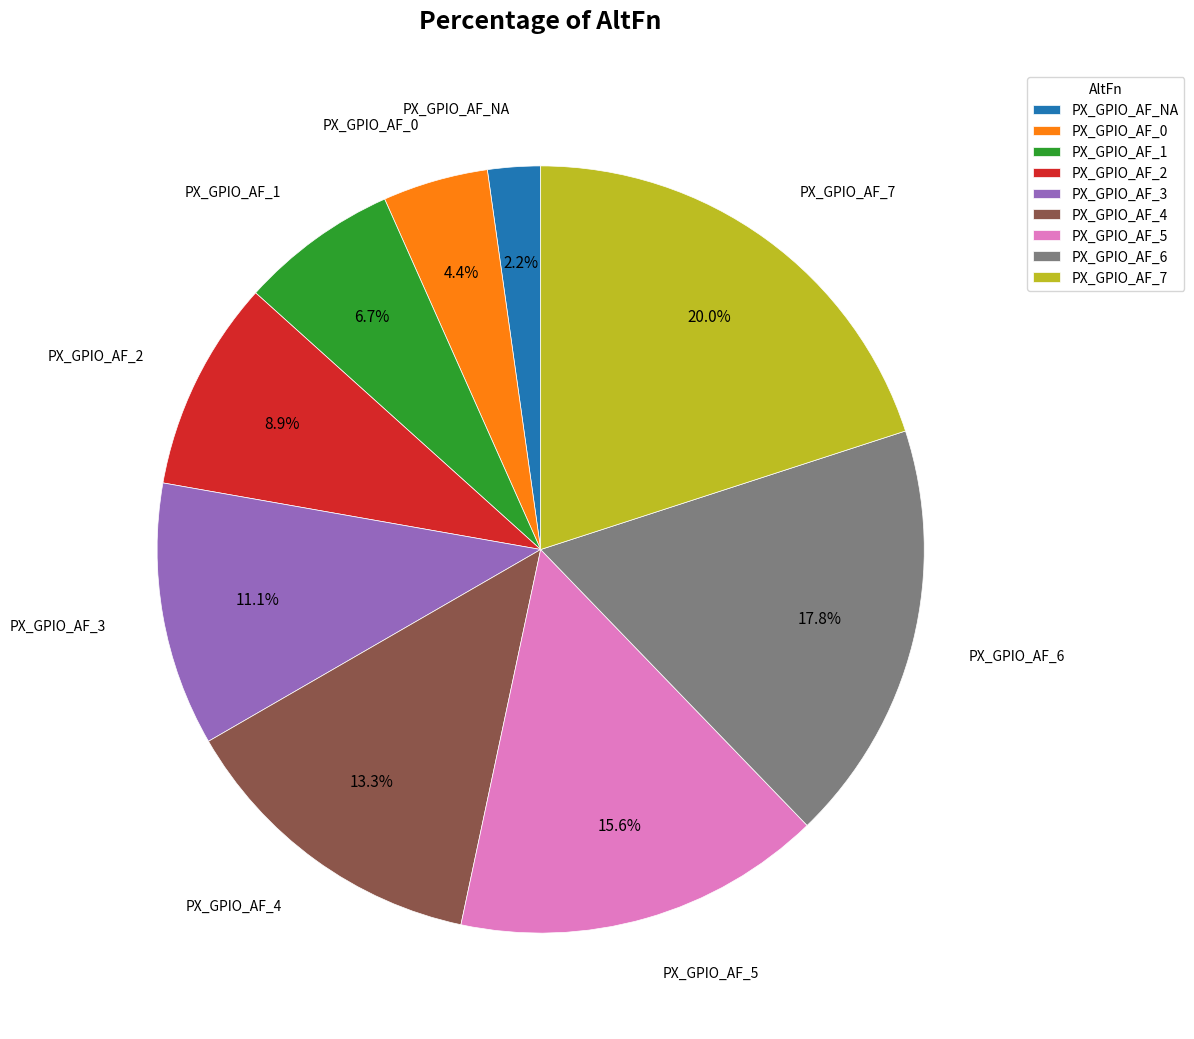

What percentage is NOT represented by PX_GPIO_AF_7?

80.0%